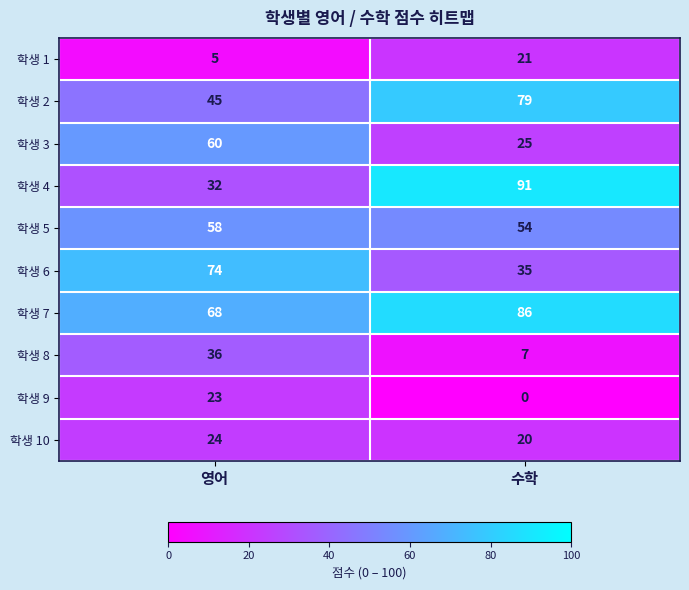

What is the total value across all series at 영어?

425